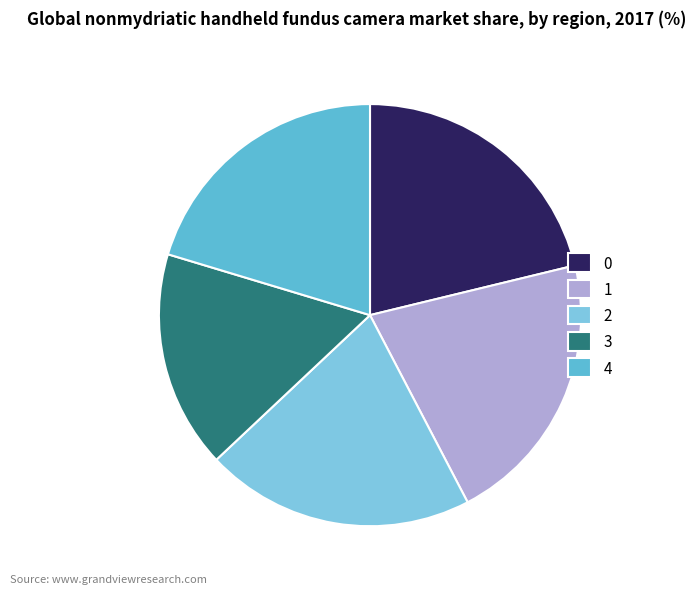

Does 4 represent more than half of the total?

No